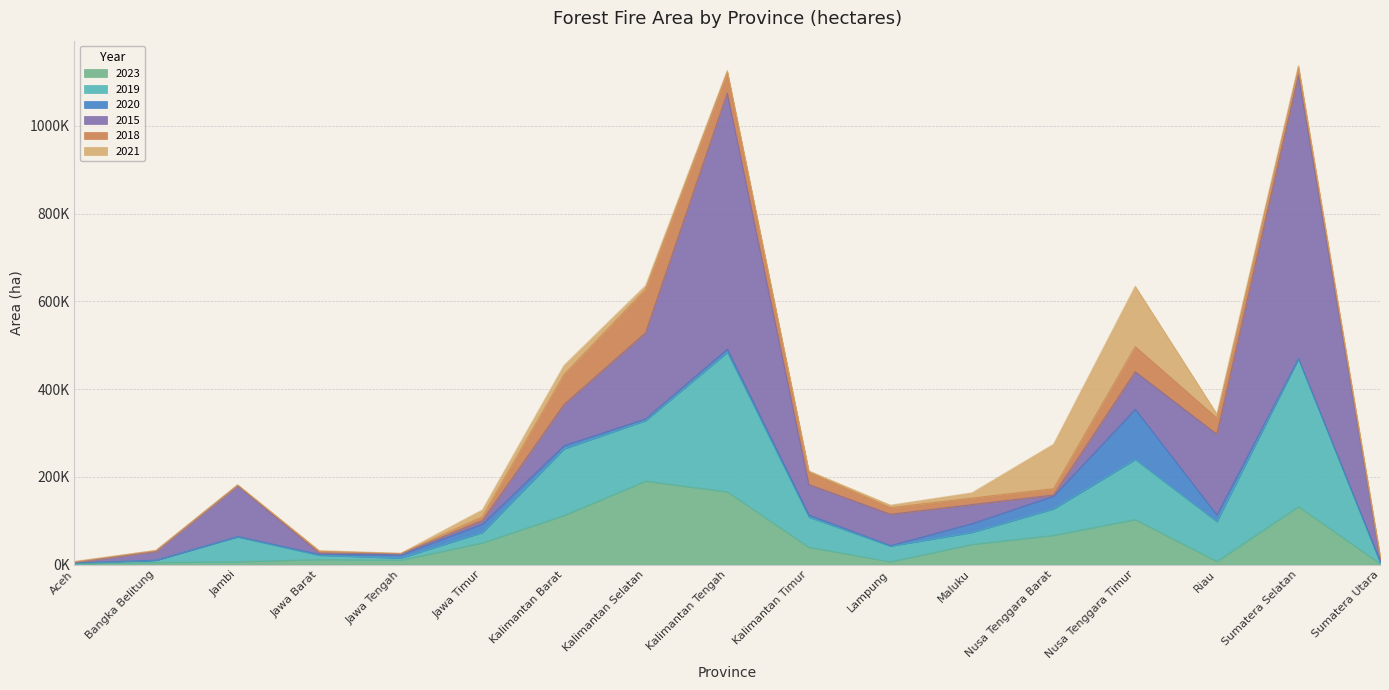

What are all the series names shown in the legend?

2023, 2019, 2020, 2015, 2018, 2021